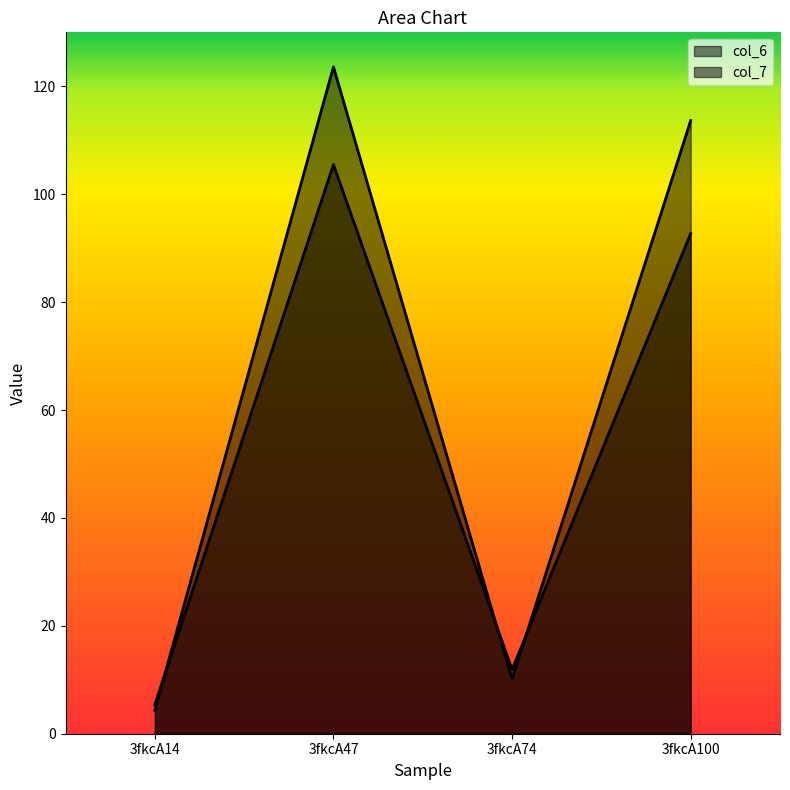

Between 3fkcA14 and 3fkcA100, which series saw the biggest shift?

col_7